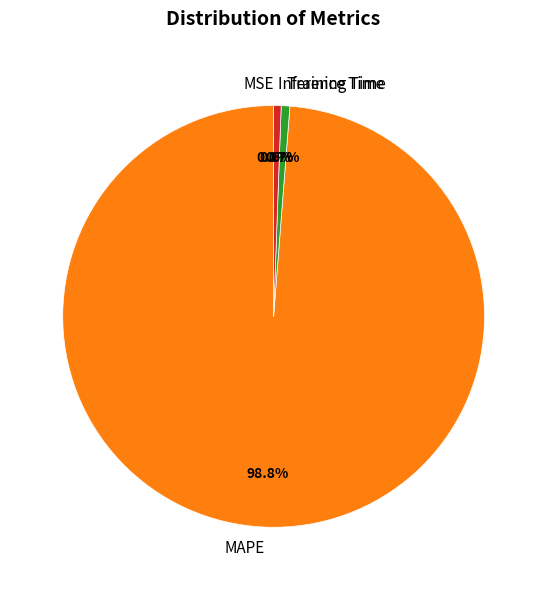

Which slice is the largest?

MAPE